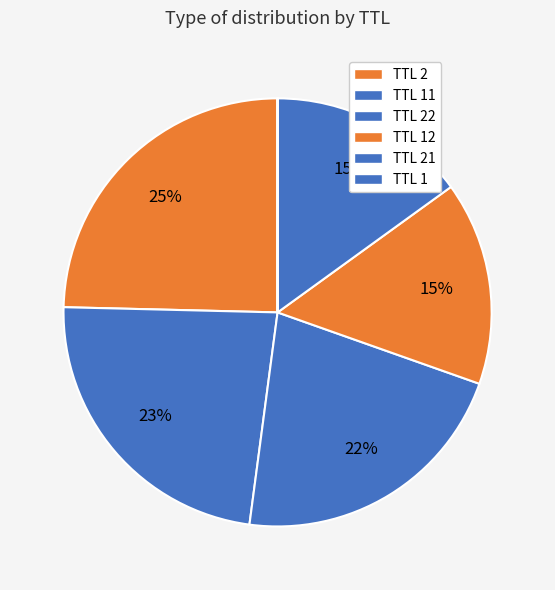

Which category has the biggest portion of the pie?

2